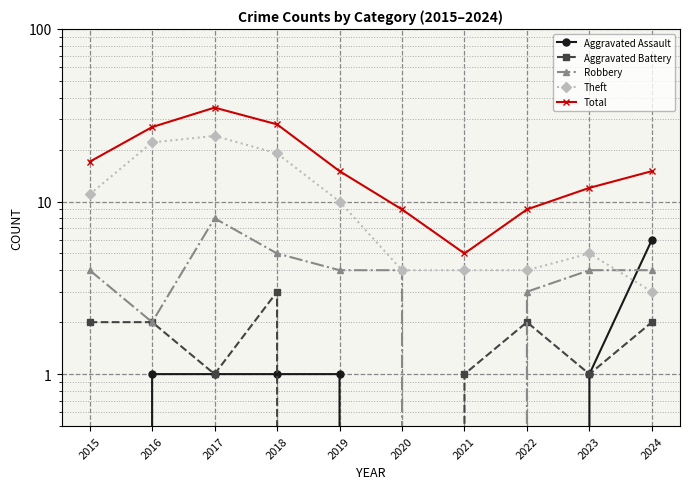

True or false: Aggravated Assault and Theft intersect in this chart.

True